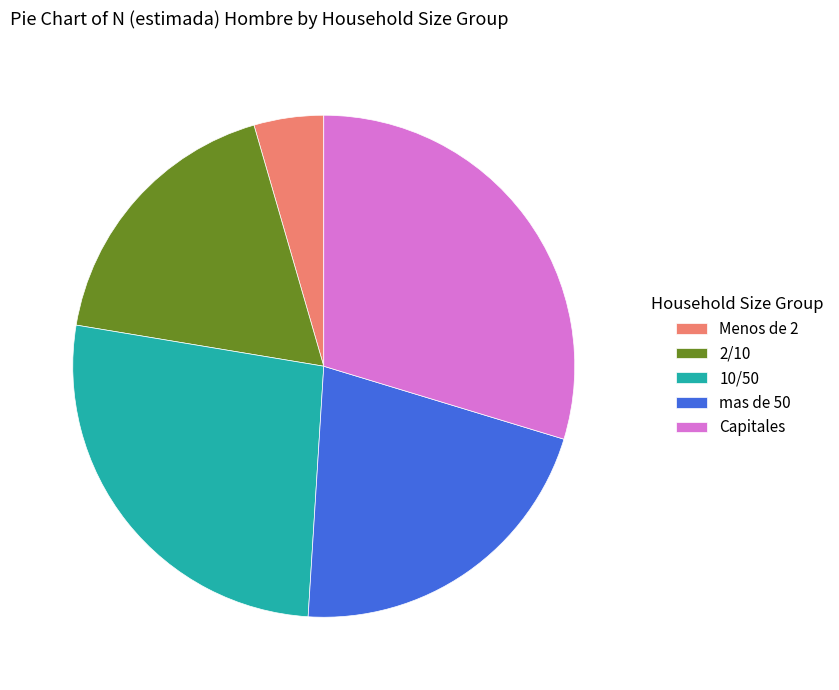

Which category has the biggest portion of the pie?

Capitales